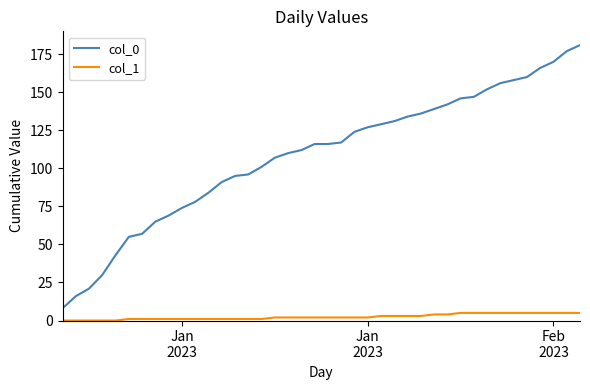

What is the maximum value shown in the chart?

181